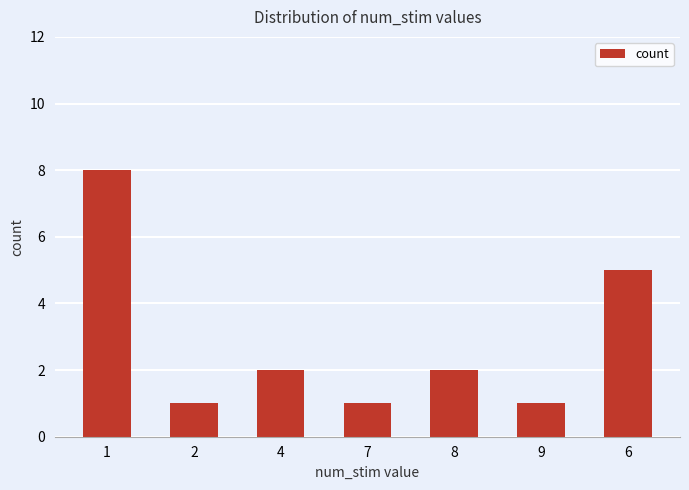

The chart shows a value of 1 at 7. True or false?

True